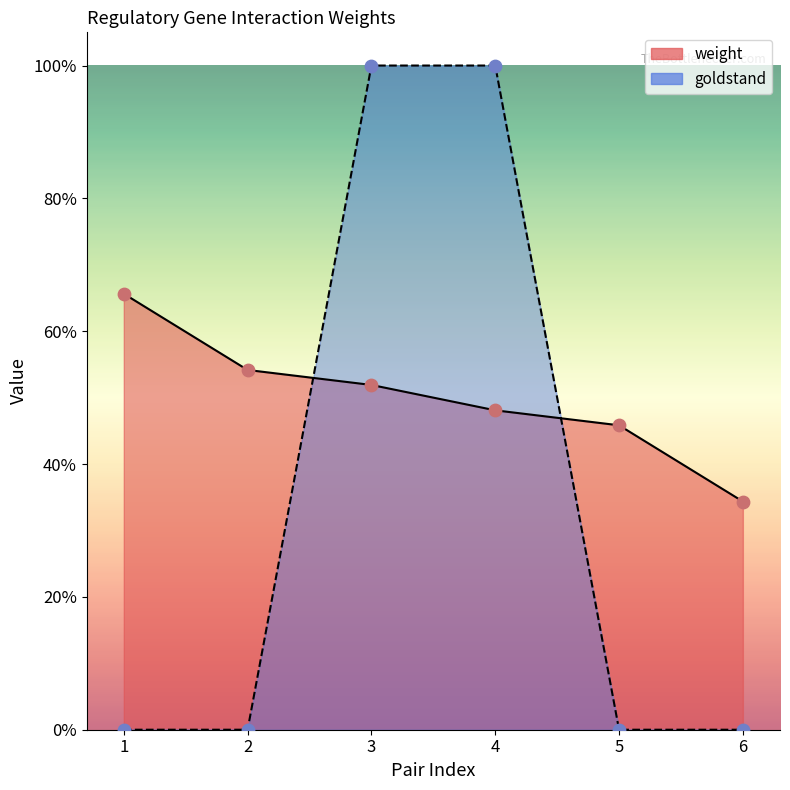

At how many categories does at least one series exceed 0?

6